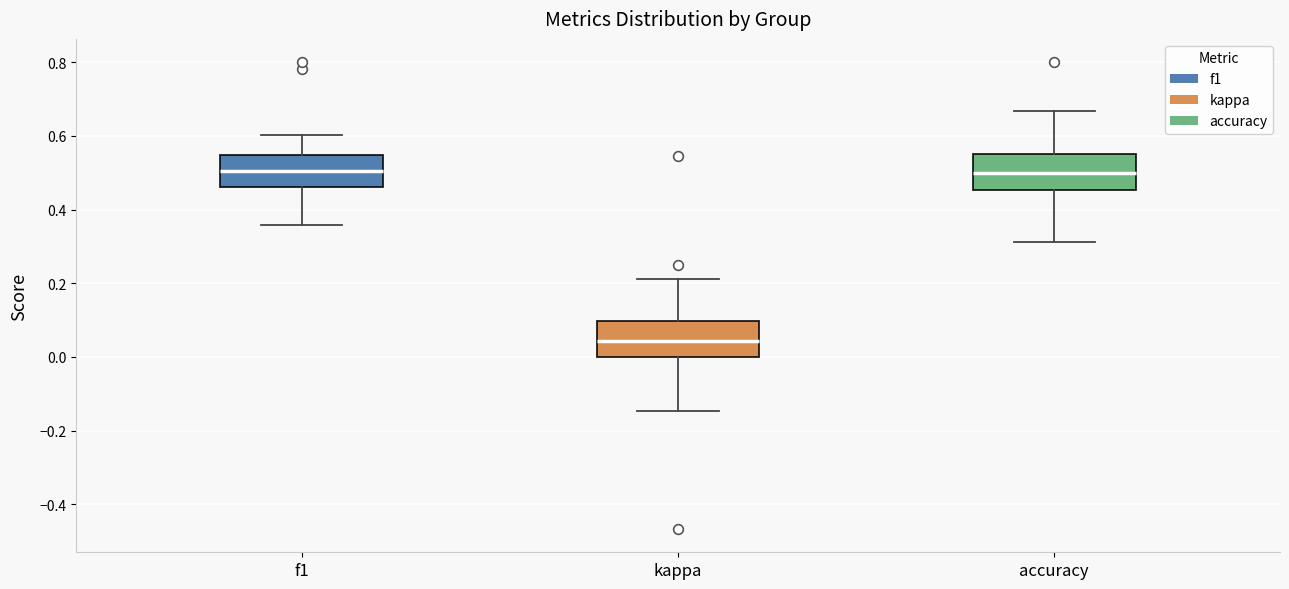

Reading left to right, transcribe this box plot: for each box, give where its median line is, the range the box spans, and where its two whiskers end, as read against the y-axis. The values are not printed on the chart, so give them approximately, as read against the axis.

f1: median 0.50, box 0.46 to 0.54, whiskers 0.36 to 0.60
kappa: median 0.04, box 0.00 to 0.10, whiskers -0.14 to 0.22
accuracy: median 0.50, box 0.46 to 0.56, whiskers 0.32 to 0.66